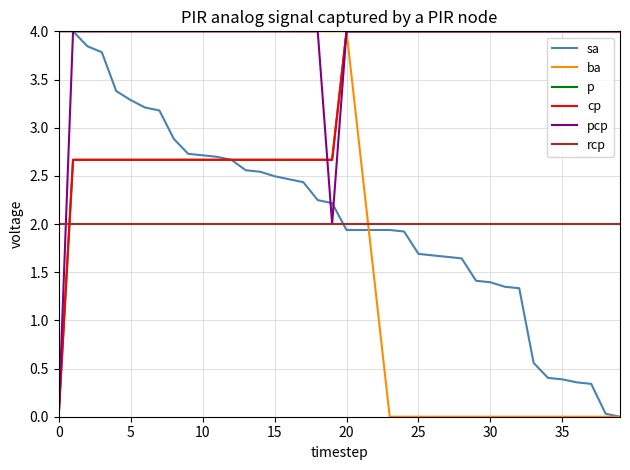

Does the chart have visible grid lines?

Yes